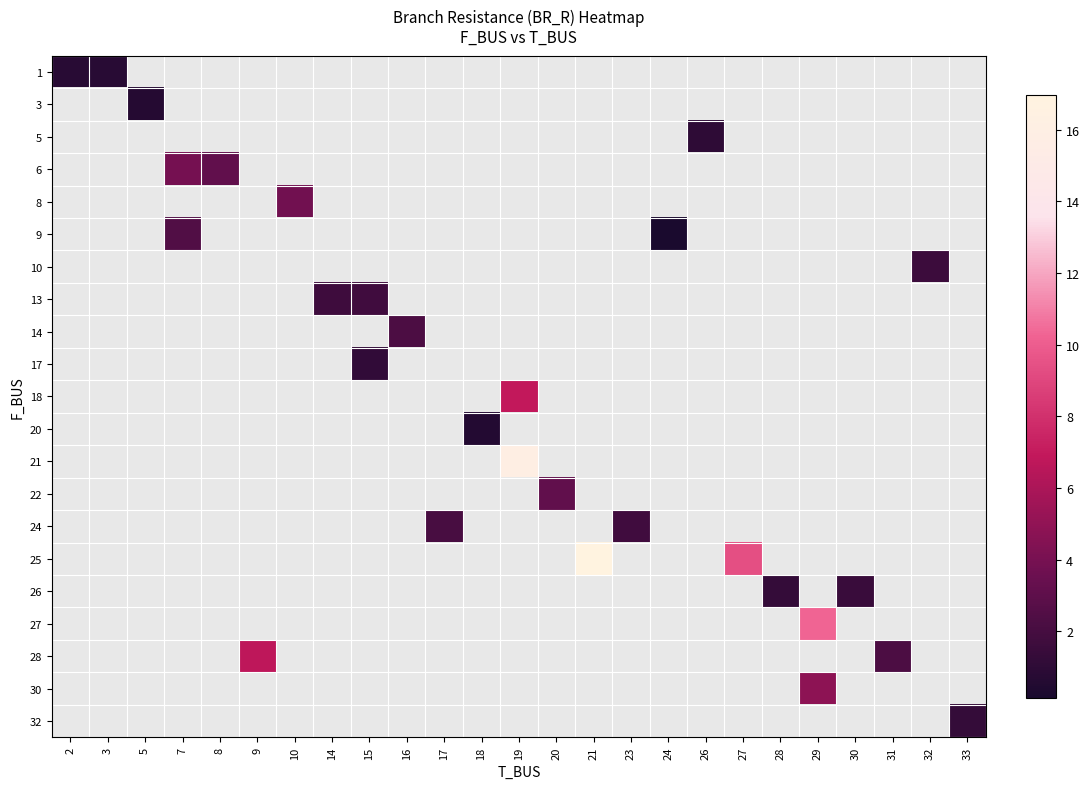

How many data points does each series have?

25